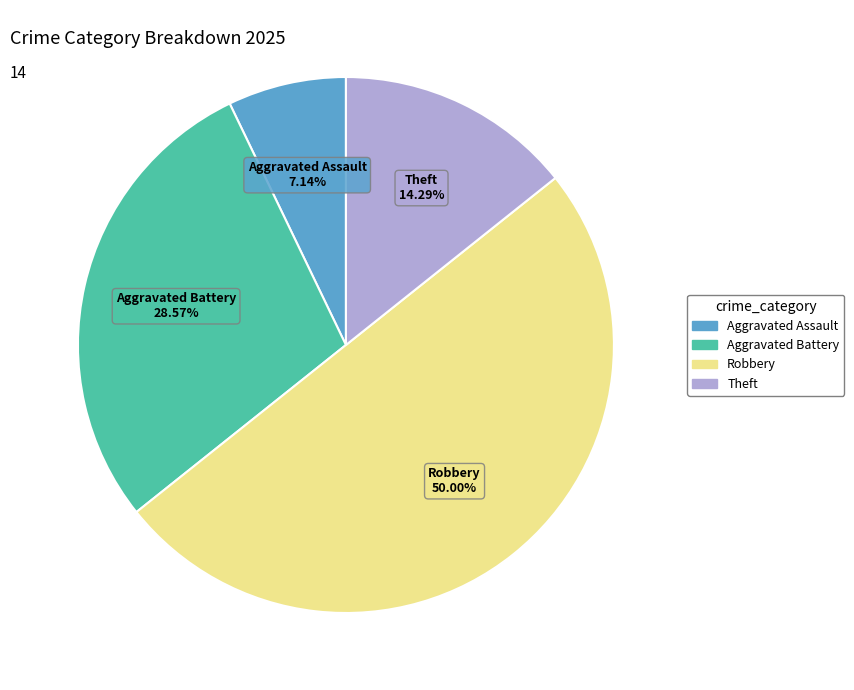

How many segments does this pie chart have?

4